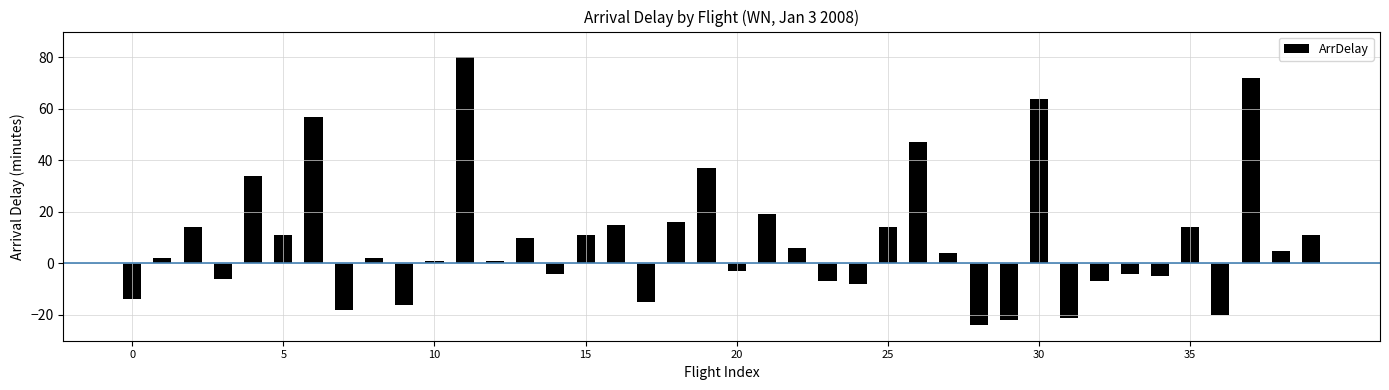

How many data points are less than 4?

20